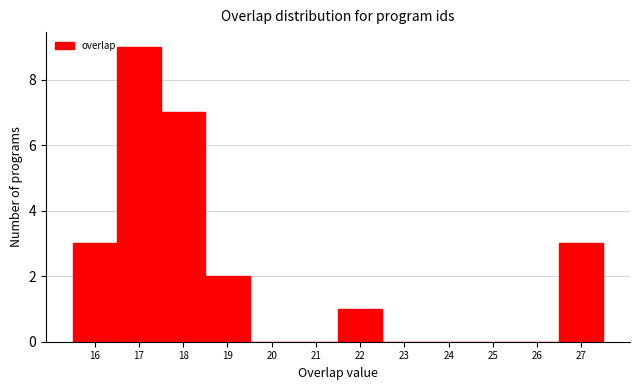

Reading left to right, transcribe this chart: for each bar, give the range it covers on the x-axis and its height. The values are not printed on the chart, so give them approximately, as read against the axis.

15.5 to 16.5: 3
16.5 to 17.5: 9
17.5 to 18.5: 7
18.5 to 19.5: 2
19.5 to 20.5: 0
20.5 to 21.5: 0
21.5 to 22.5: 1
22.5 to 23.5: 0
23.5 to 24.5: 0
24.5 to 25.5: 0
25.5 to 26.5: 0
26.5 to 27.5: 3